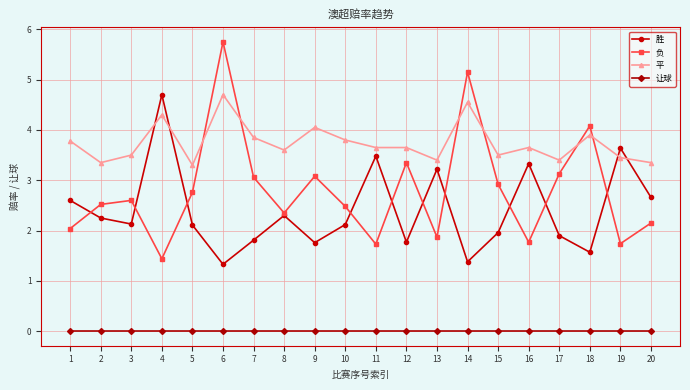

How many lines are shown in the chart?

4